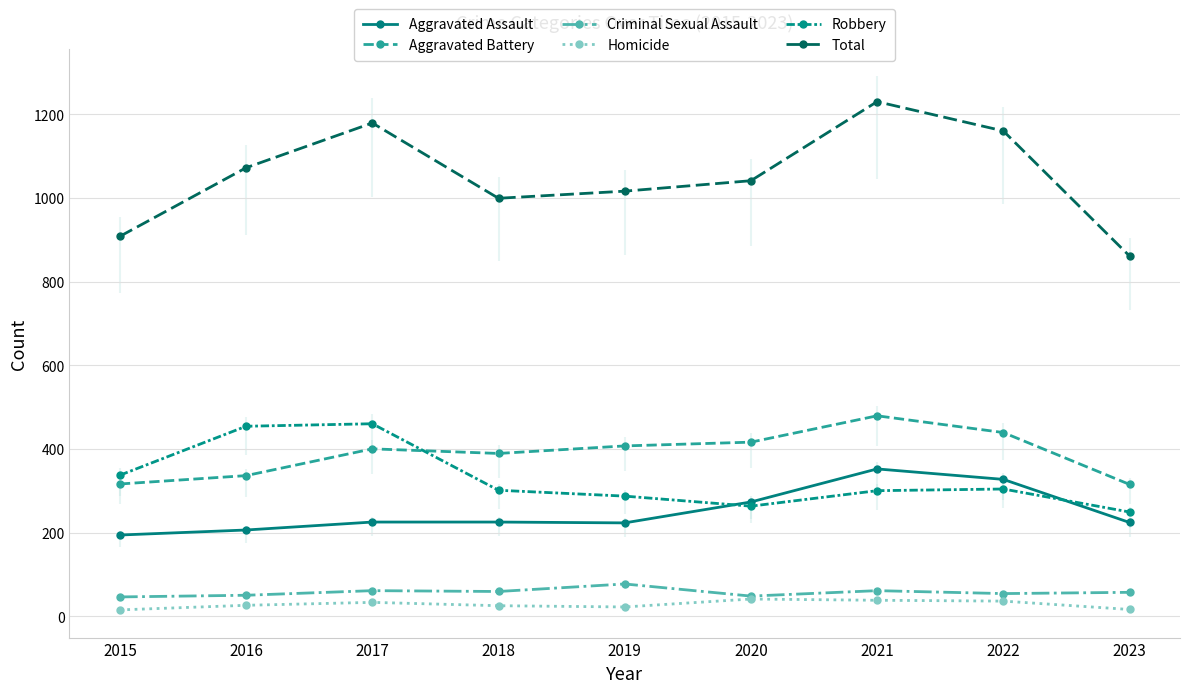

What is the spread (max minus min) of values at 2015?

893